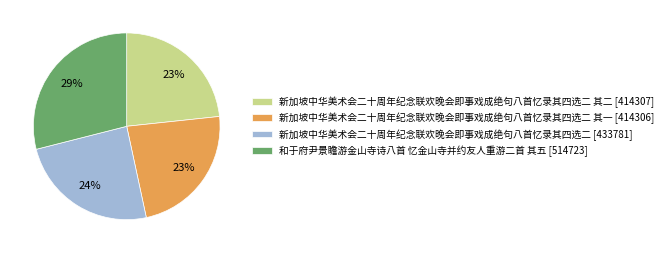

To the nearest percent, what is the difference between the largest and smallest slice percentages?

6%